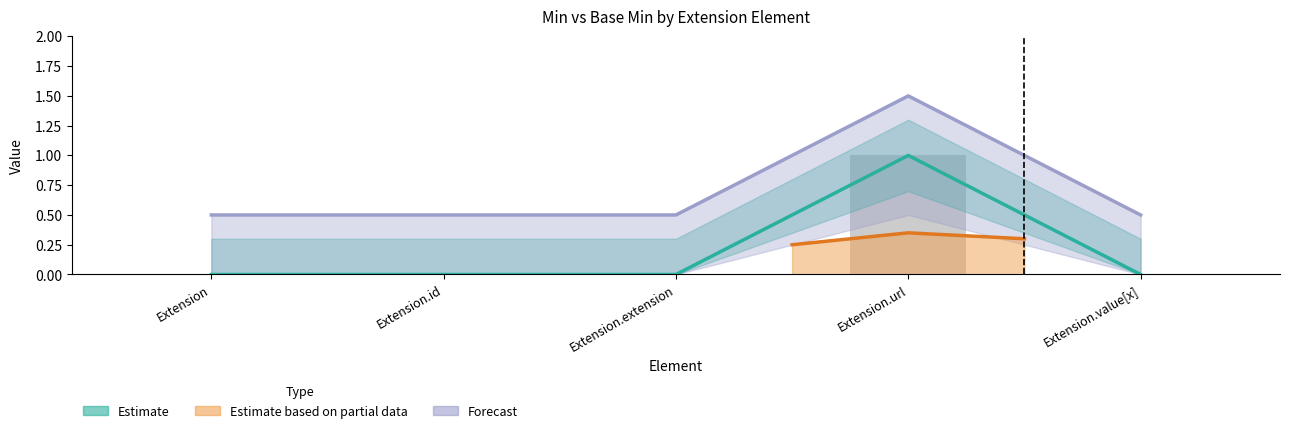

What is the average value of the Min series?

0.2